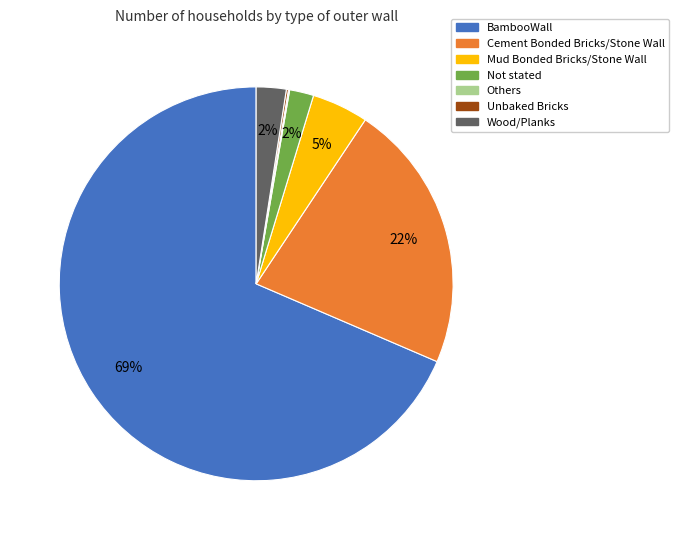

To the nearest percent, what percentage of the pie is Mud Bonded Bricks/Stone Wall?

5%